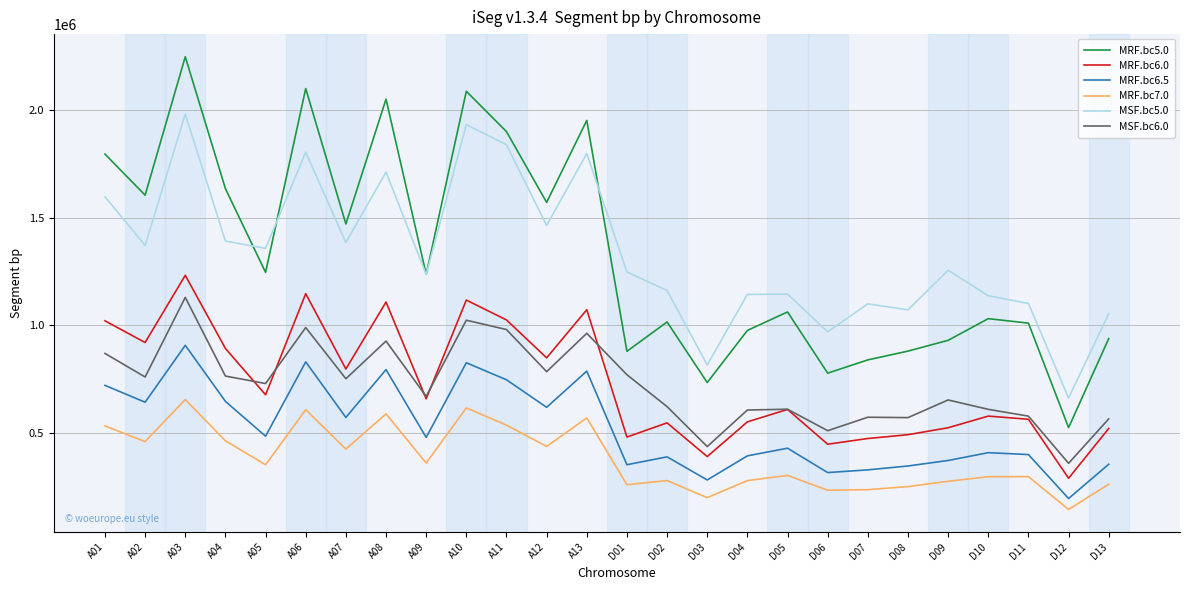

What is the spread (max minus min) of values at D04?

865149